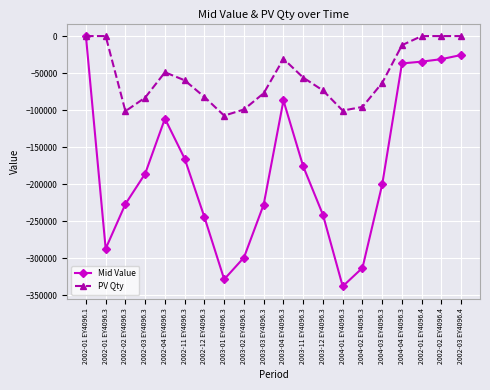

Rank the series by their average value, from highest to lowest.

PV Qty, Mid Value